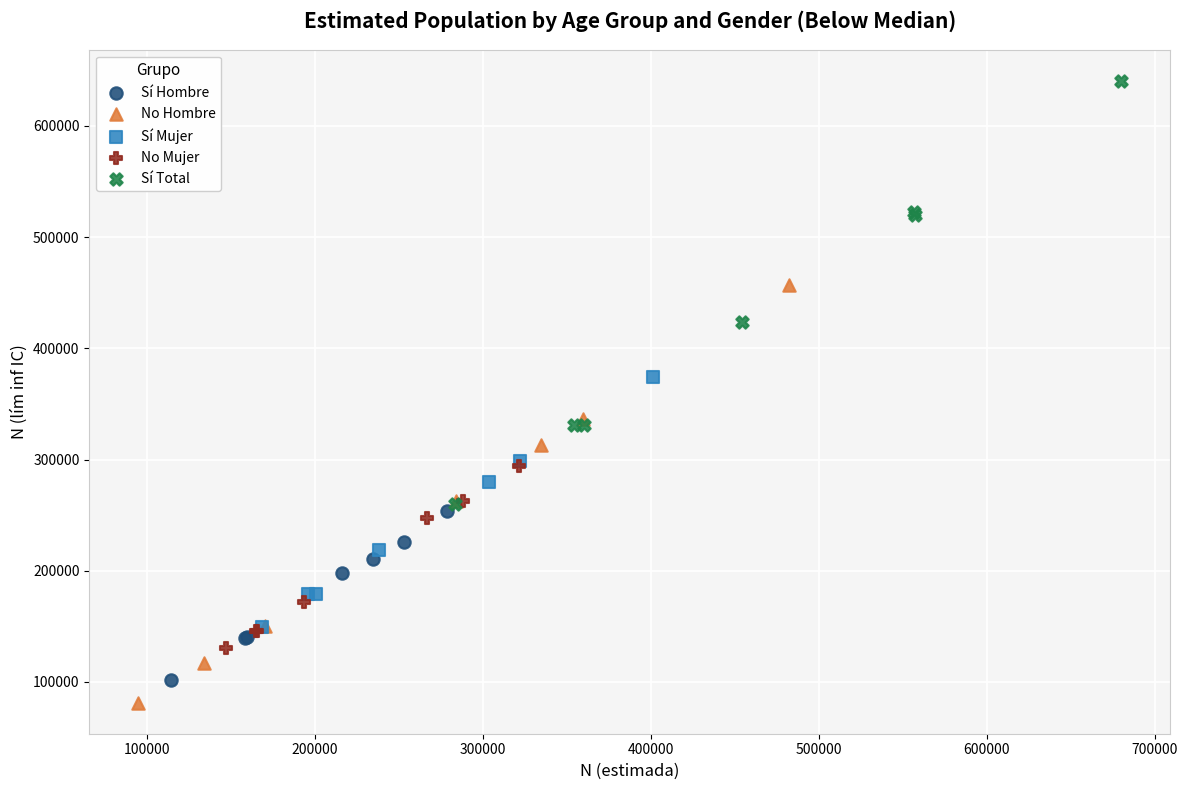

Which series has the widest spread of Y values?

Sí Total